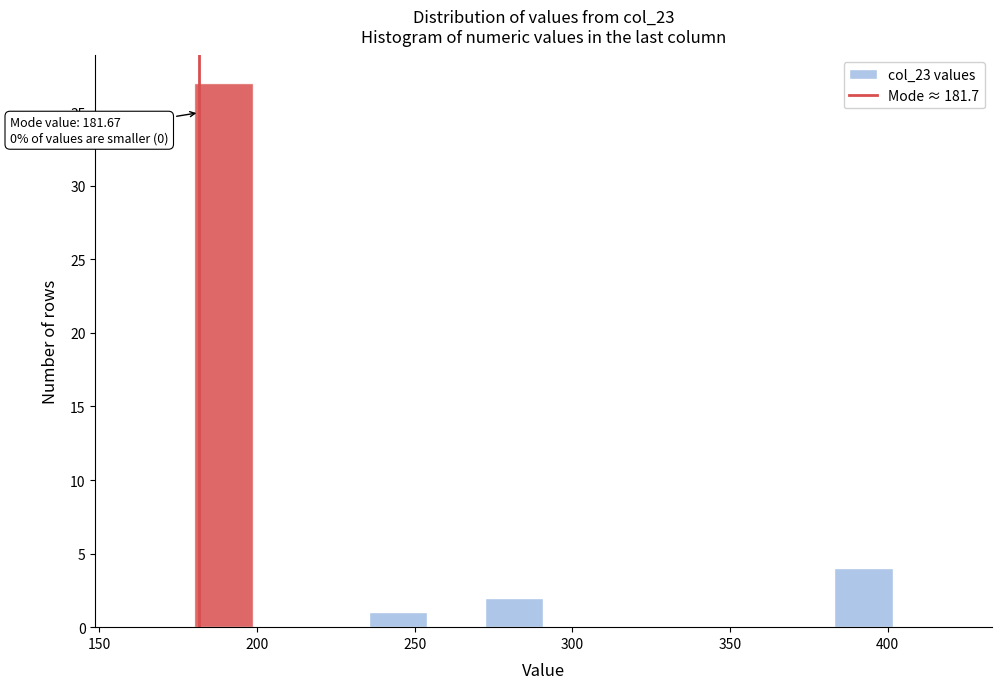

Read against the x-axis, roughly where is the centre of the tallest bar?

190